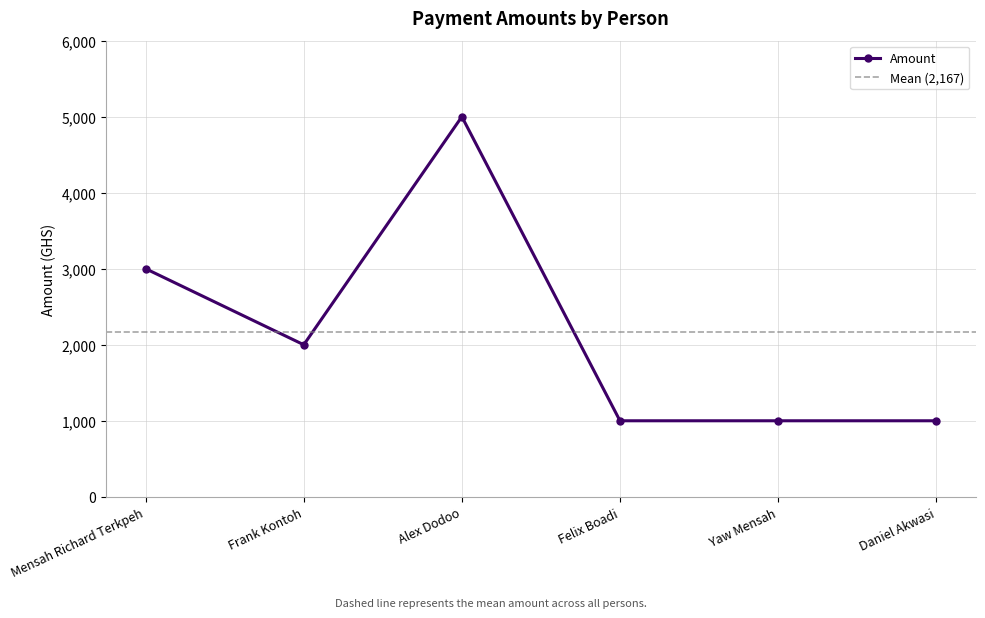

Approximately how many times larger is the value at Daniel Akwasi compared to Felix Boadi?

1.0